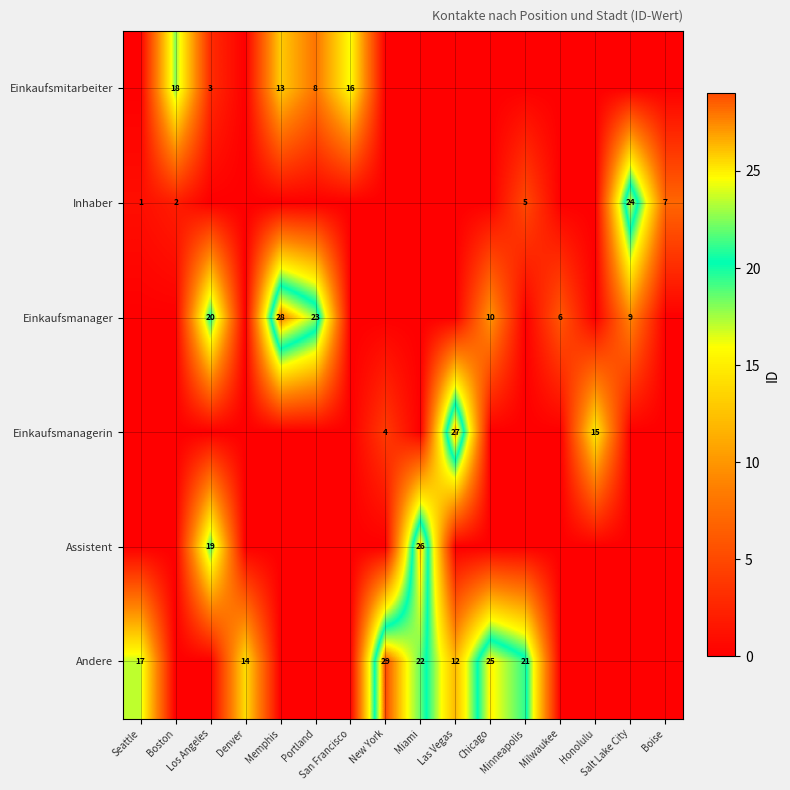

Rank the series by their maximum value, from lowest to highest.

Einkaufsmitarbeiter, Inhaber, Assistent, Einkaufsmanagerin, Einkaufsmanager, Andere